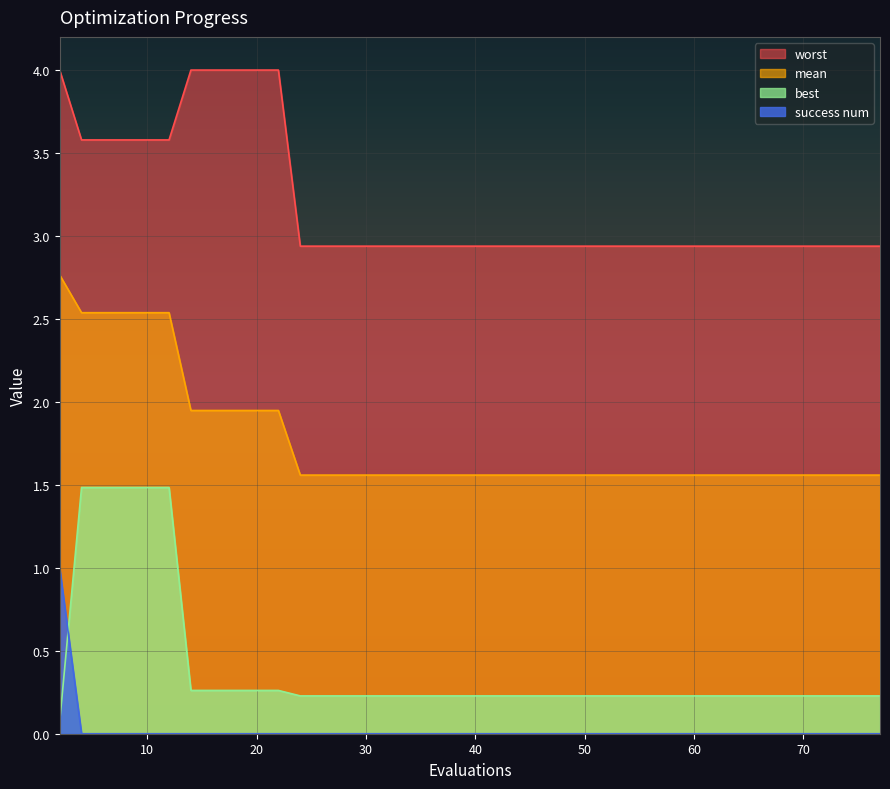

Which series has the largest total across all categories?

worst